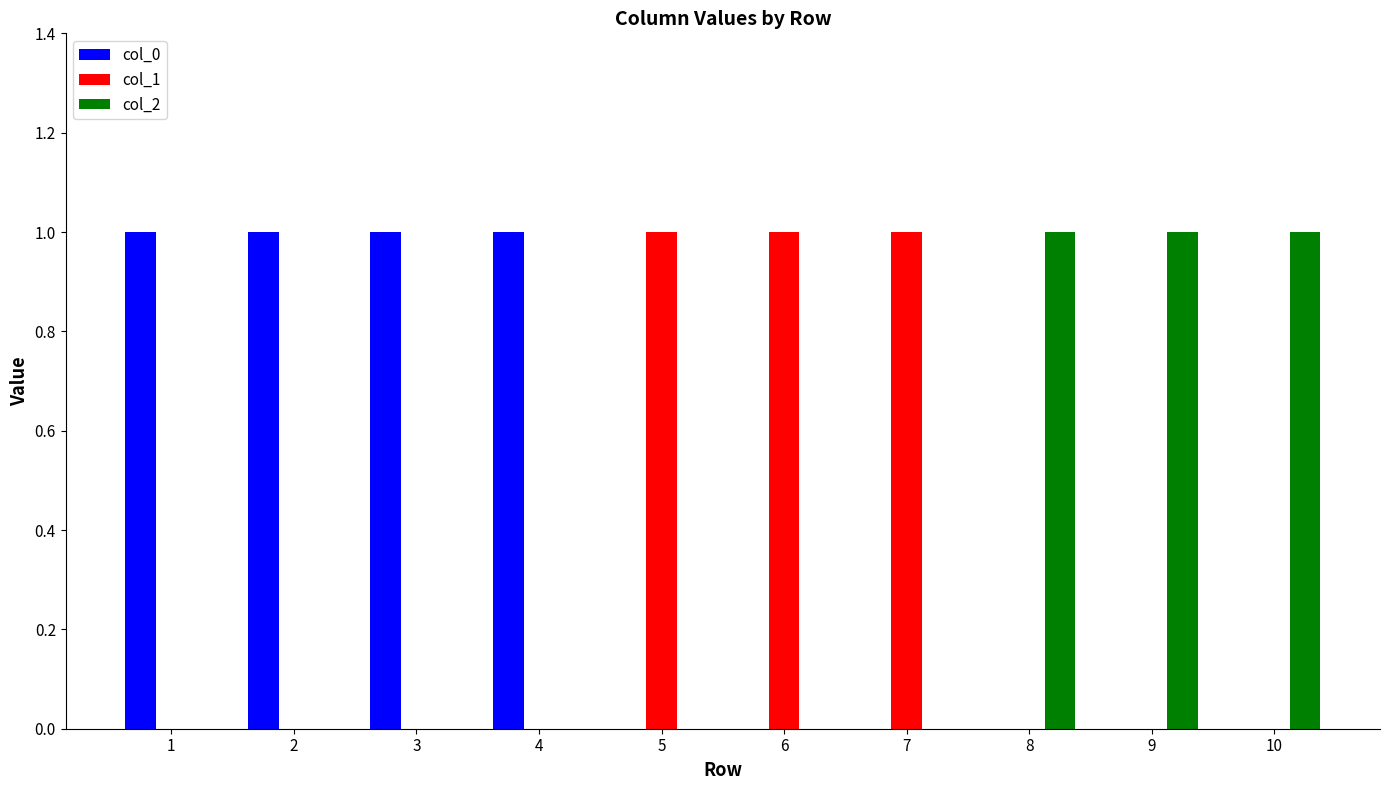

Which series has the largest total across all categories?

col_0